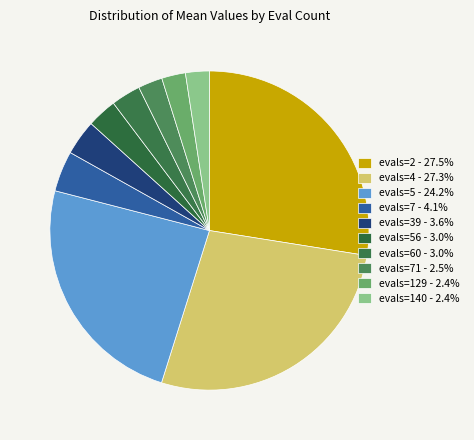

Rank the categories by value from lowest to highest.

evals=140, evals=129, evals=71, evals=60, evals=56, evals=39, evals=7, evals=5, evals=4, evals=2